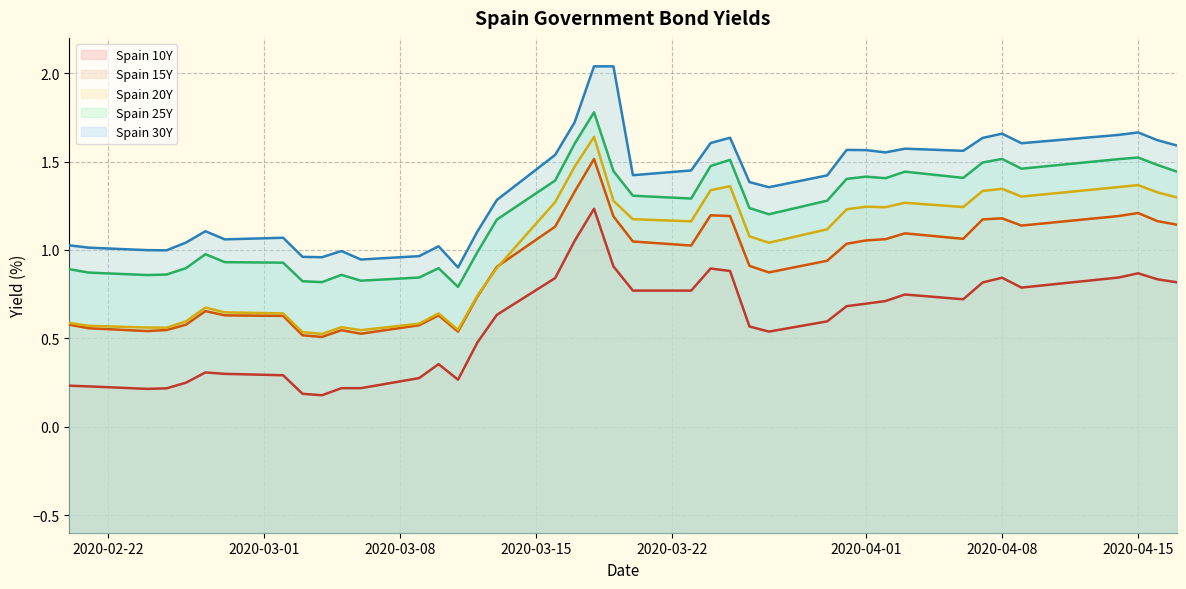

Which series has the largest total across all categories?

Spain 30Y